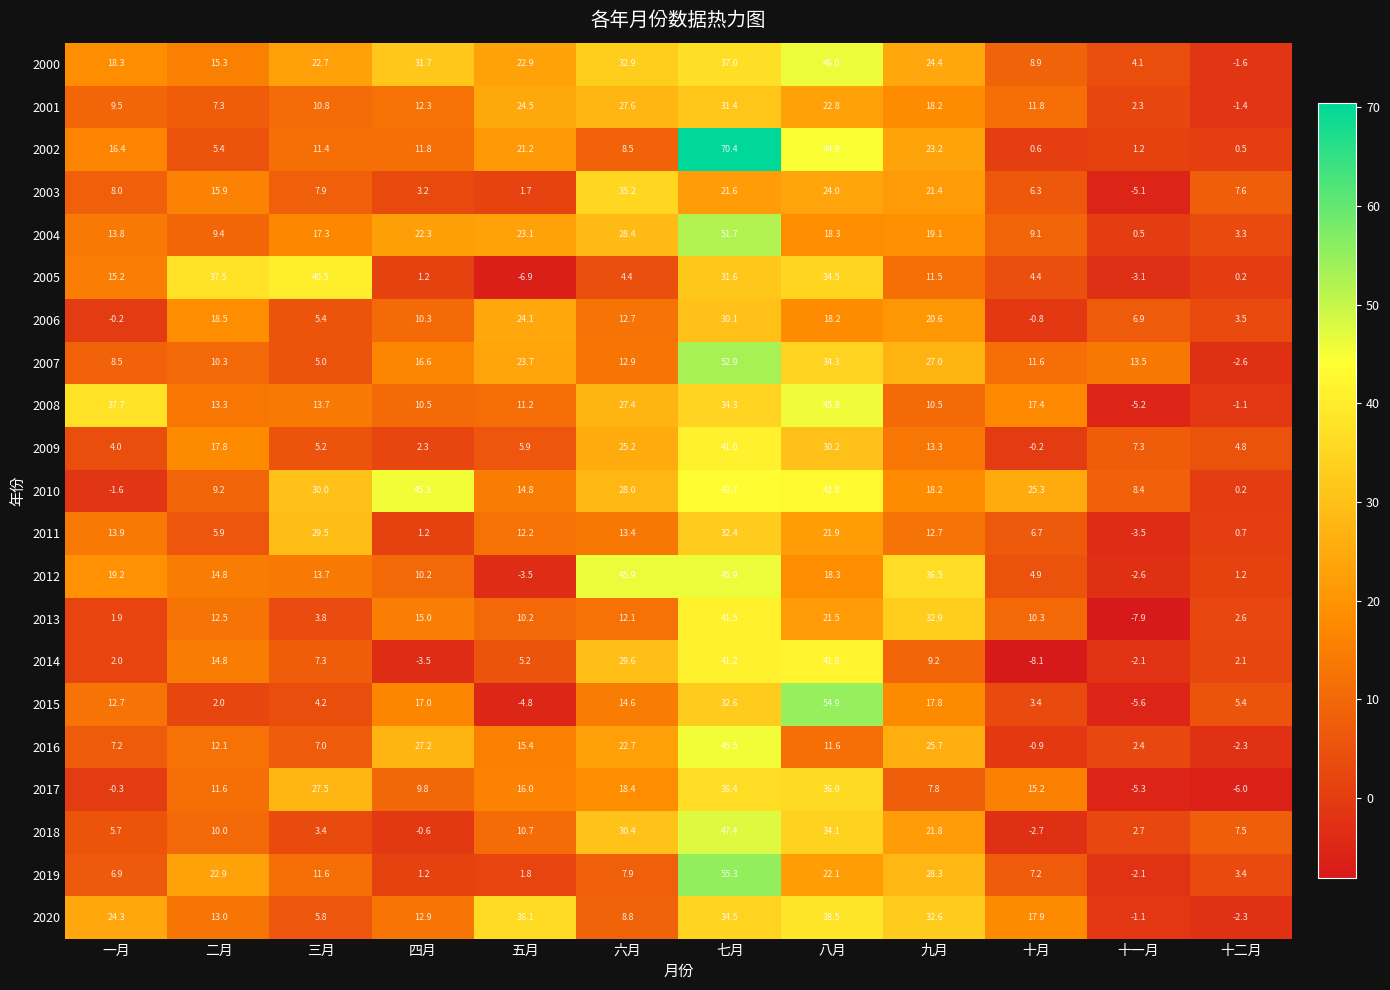

Between 三月 and 十一月, which series saw the biggest shift?

2005